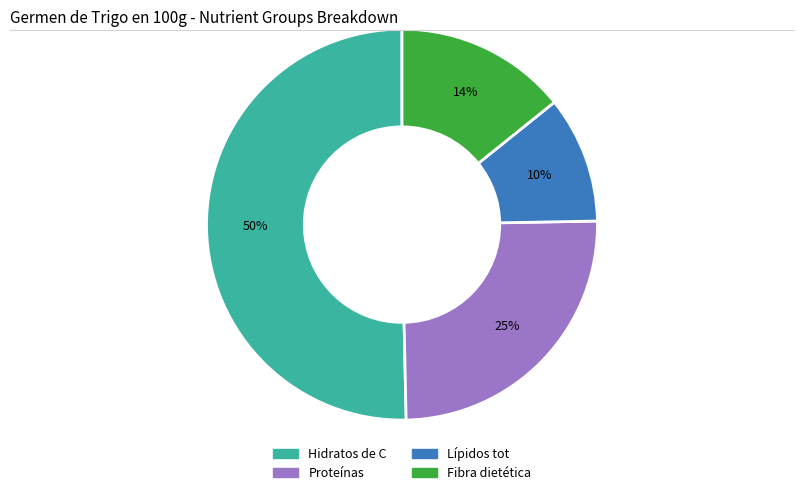

Combined, do Lípidos tot and Proteínas account for over 50%?

No